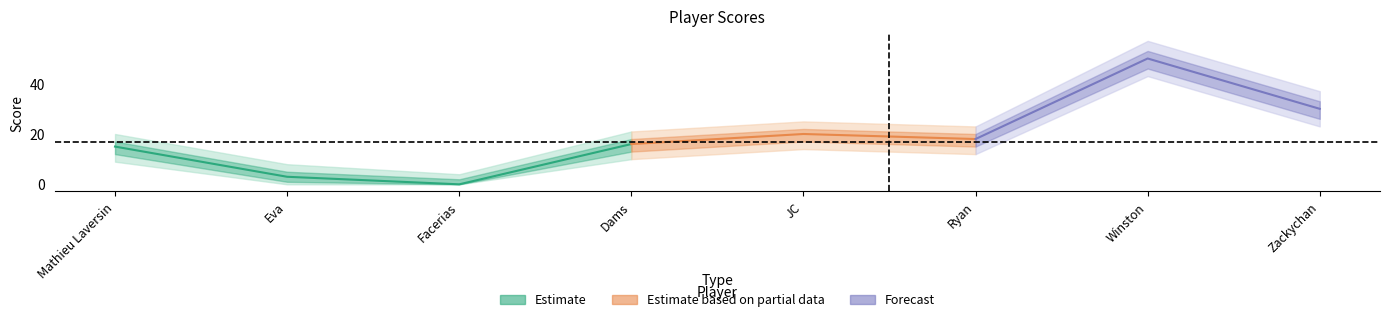

At which label is the value closest to 25?

JC